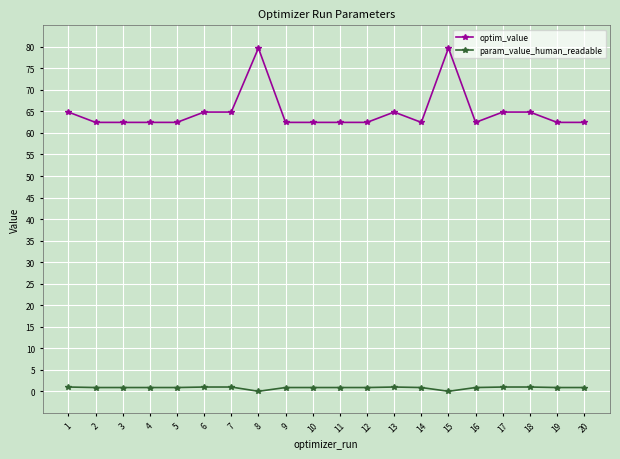

What is the approximate value of param_value_human_readable at 12?

0.9